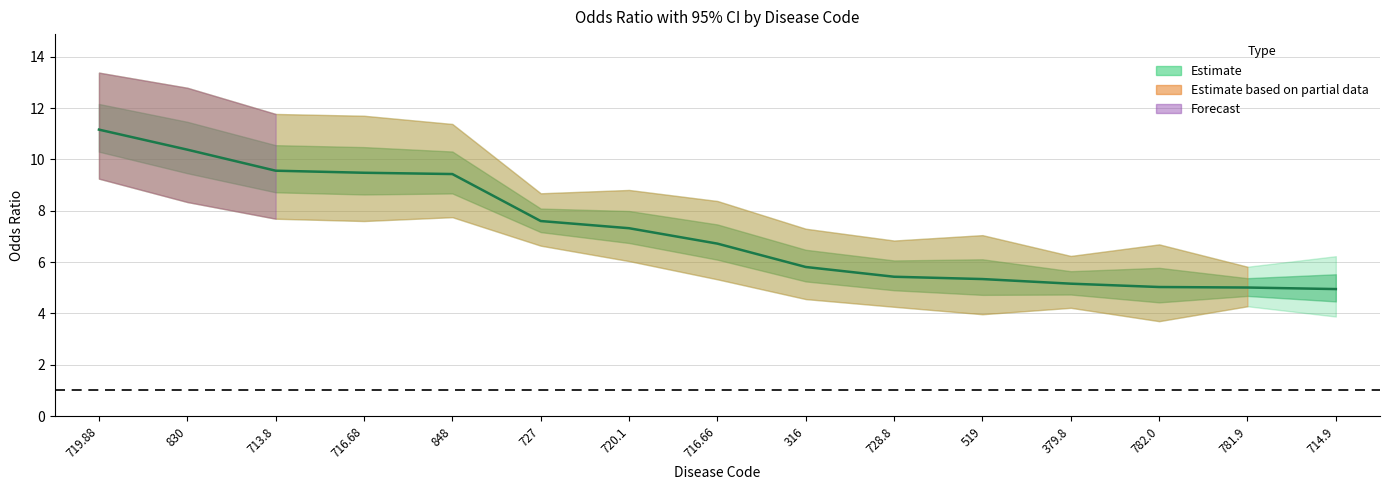

What position from the right is 316?

7